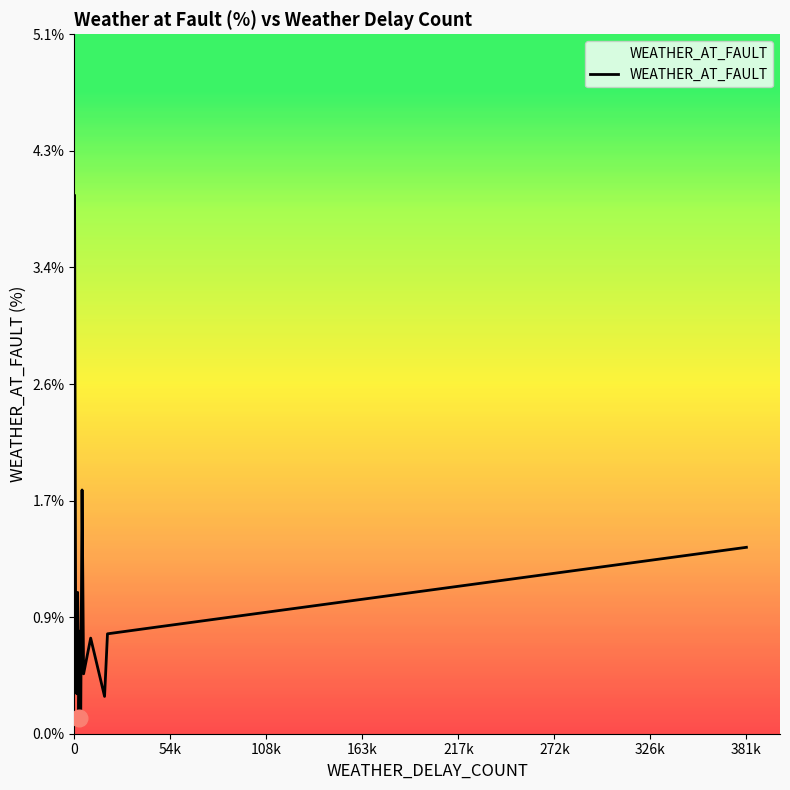

What is the difference between the maximum and minimum values?

3.8